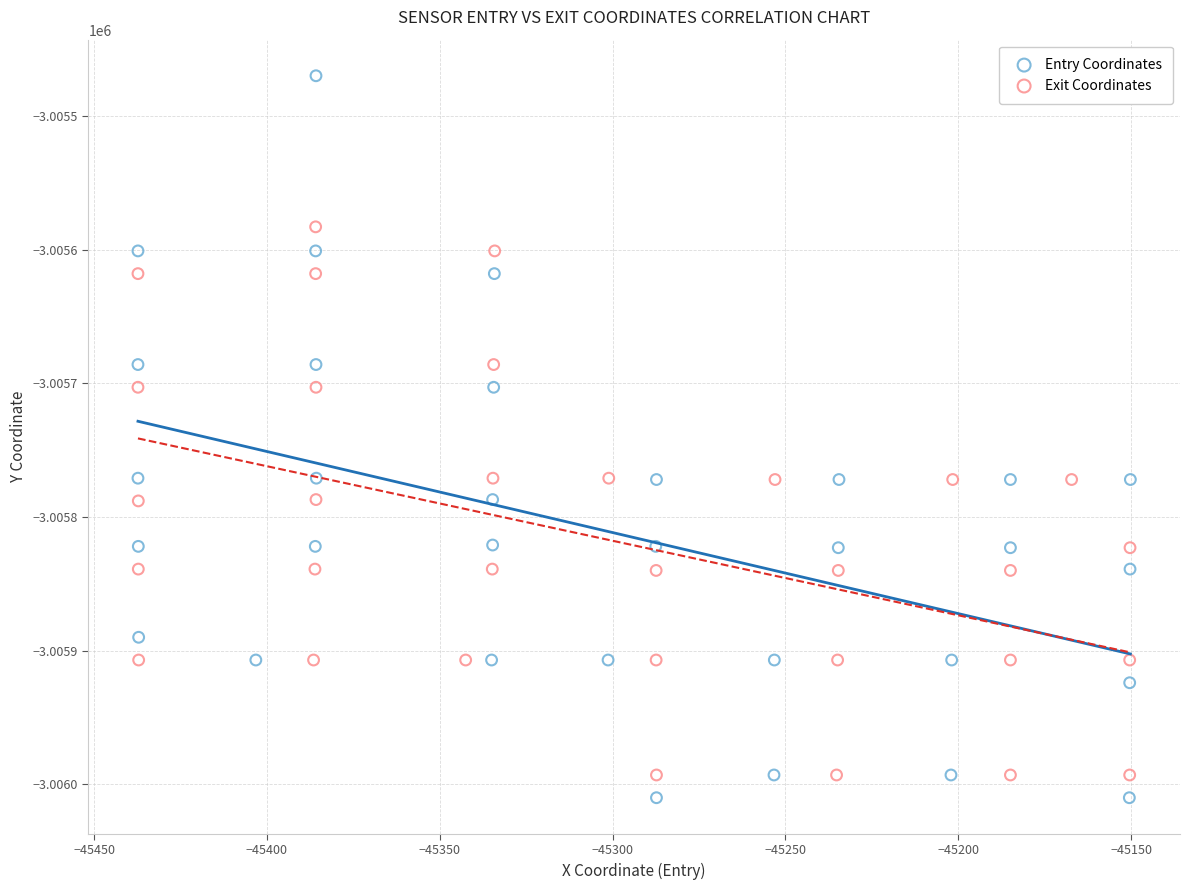

Which series reaches the maximum Y coordinate?

Entry Coordinates